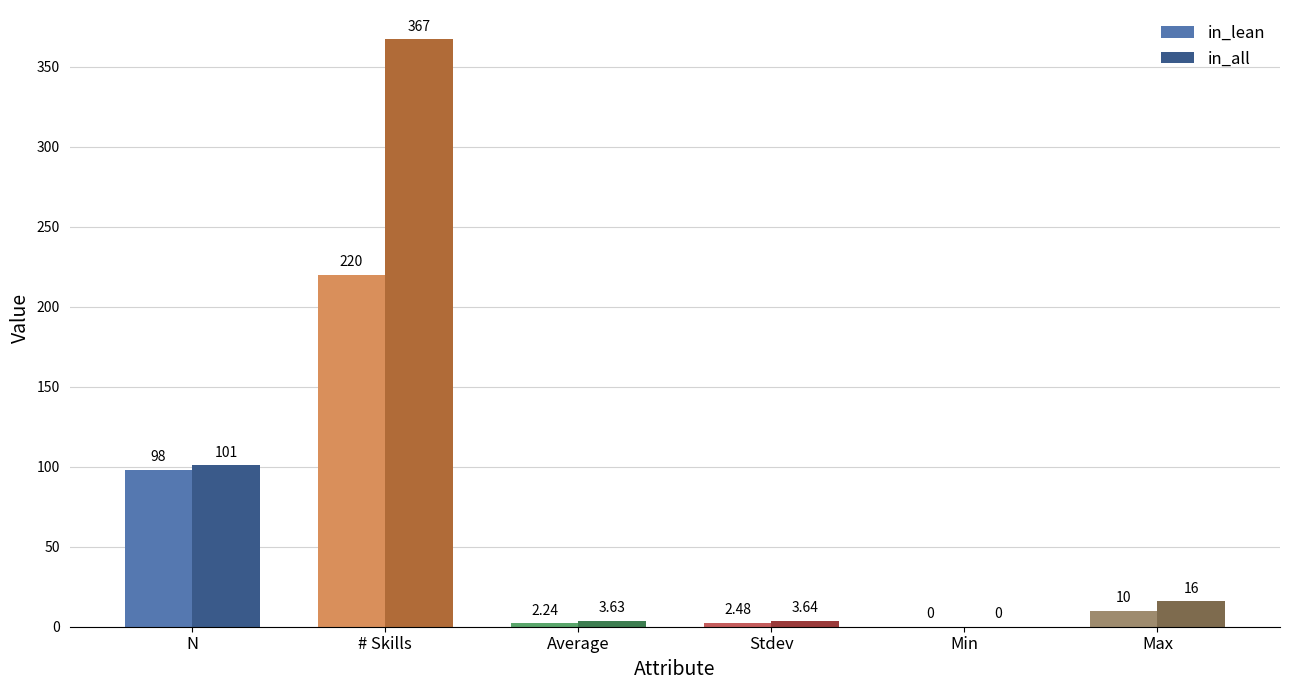

Which series changed the most between Min and Max?

in_all